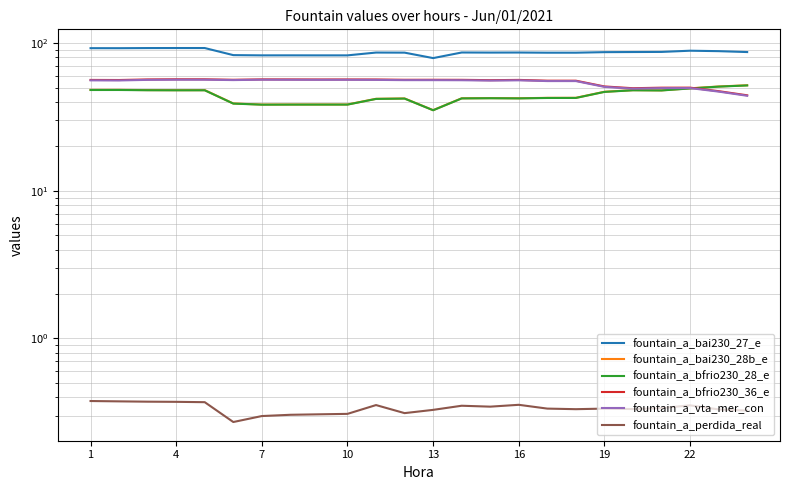

Between 13 and 22, which series saw the biggest shift?

fountain_a_bai230_28b_e